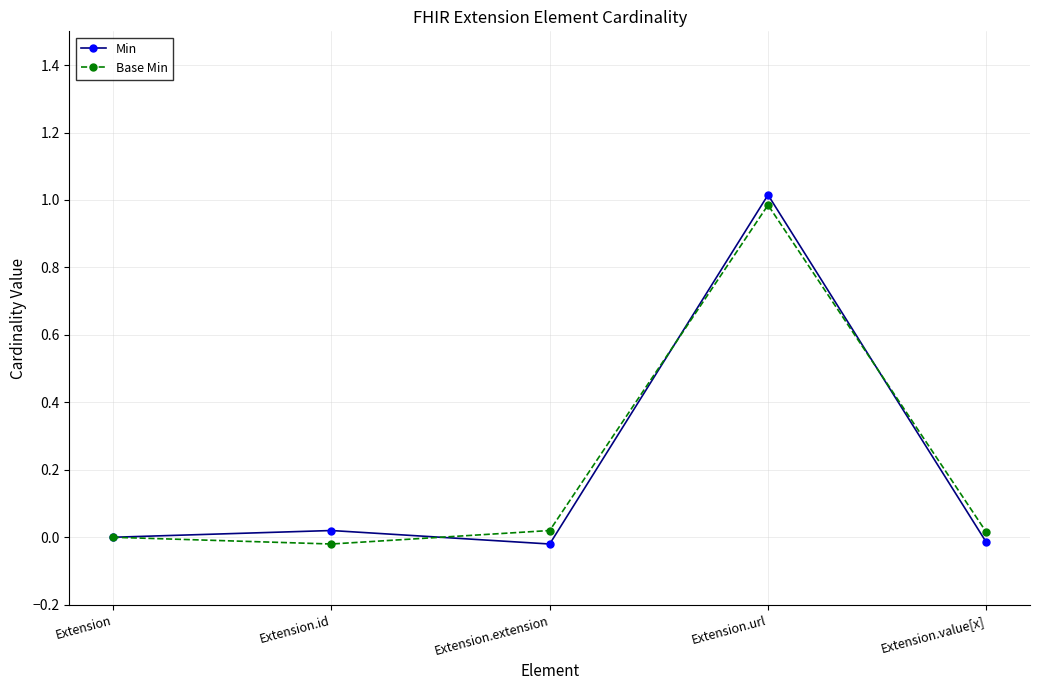

Is this an area chart (filled region under the line)?

No